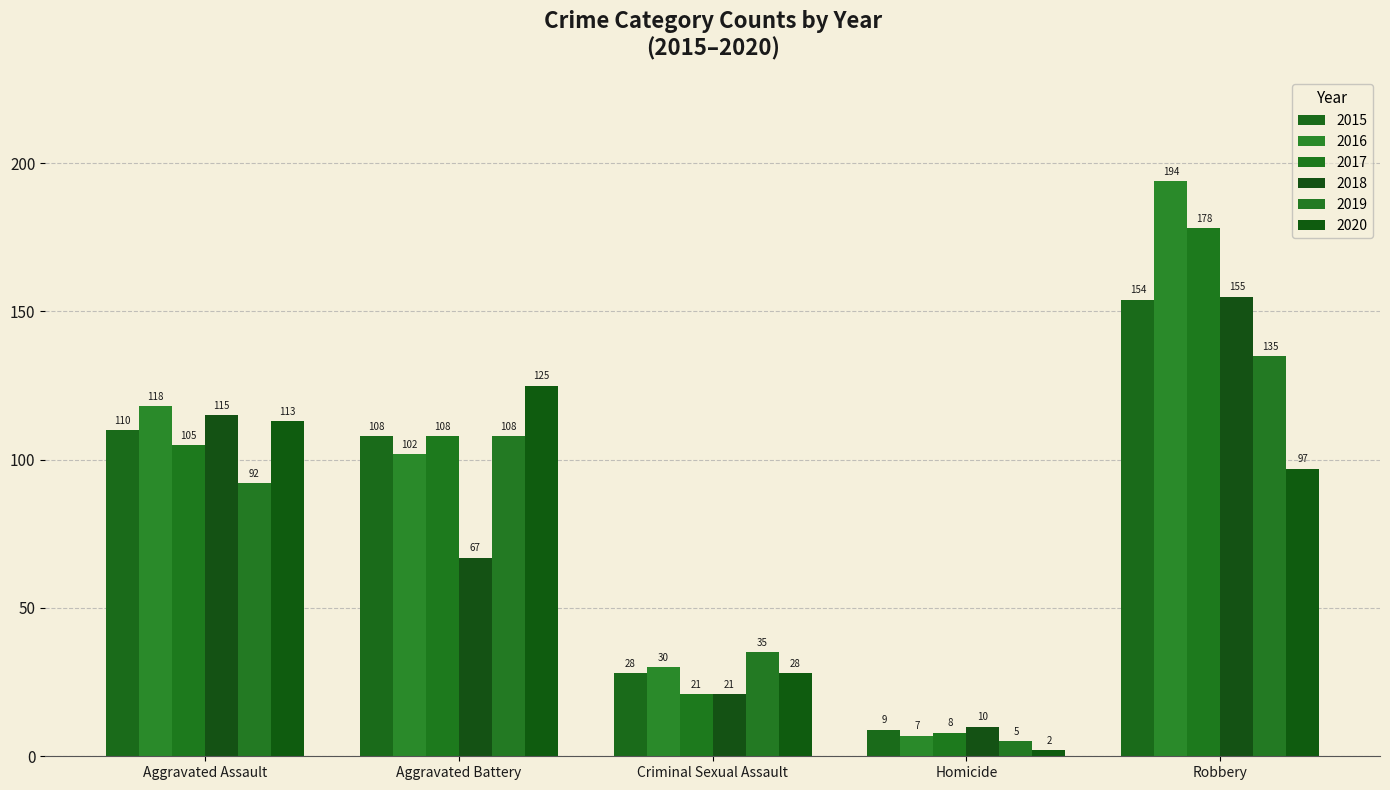

Does the chart contain any negative values?

No